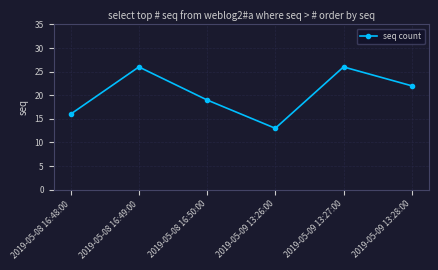

Is it true that the value at 2019-05-08 16:49:00 is 8?

False